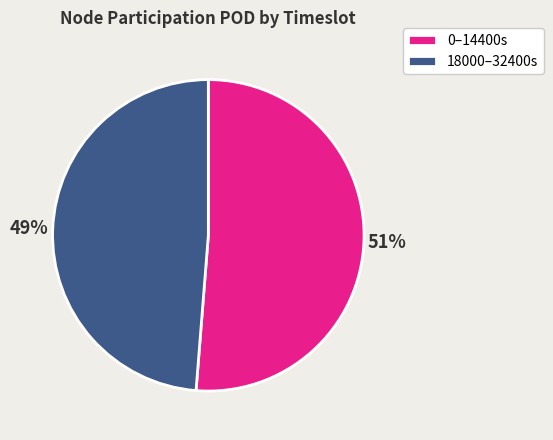

Rank the categories by value from highest to lowest.

0–14400s, 18000–32400s